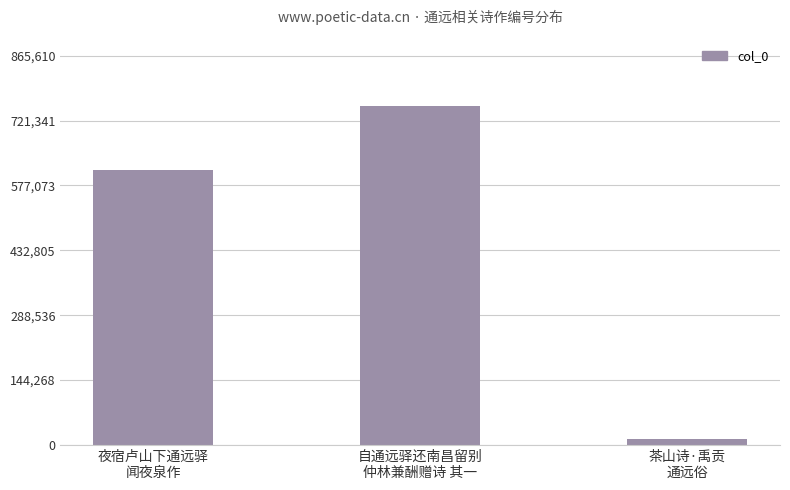

Reading right to left, what are all the values shown in this chart?

茶山诗·禹贡
通远俗=13140	自通远驿还南昌留别
仲林兼酬赠诗 其一=752705	夜宿卢山下通远驿
闻夜泉作=611177